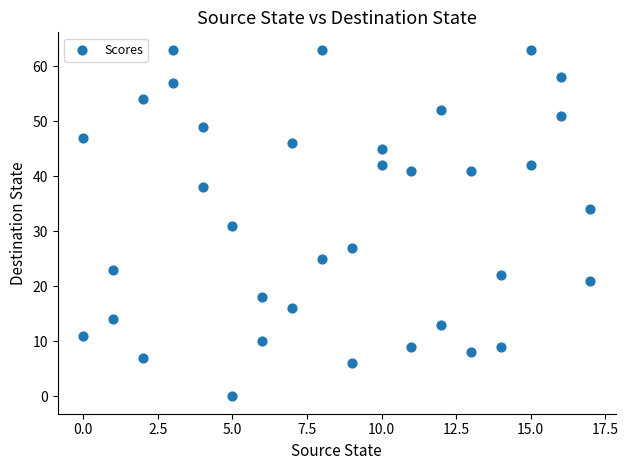

What is the range of Y values (max minus min)?

63